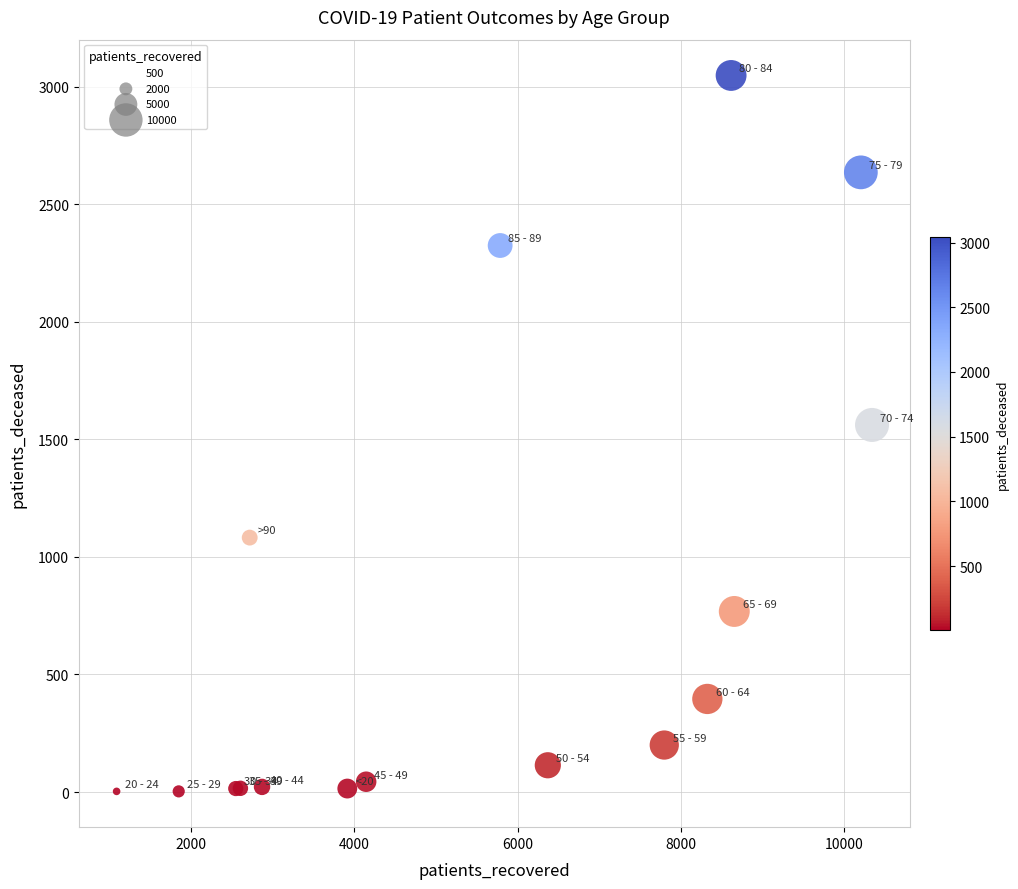

What Y value in the scatter plot is closest to 1525?

1561